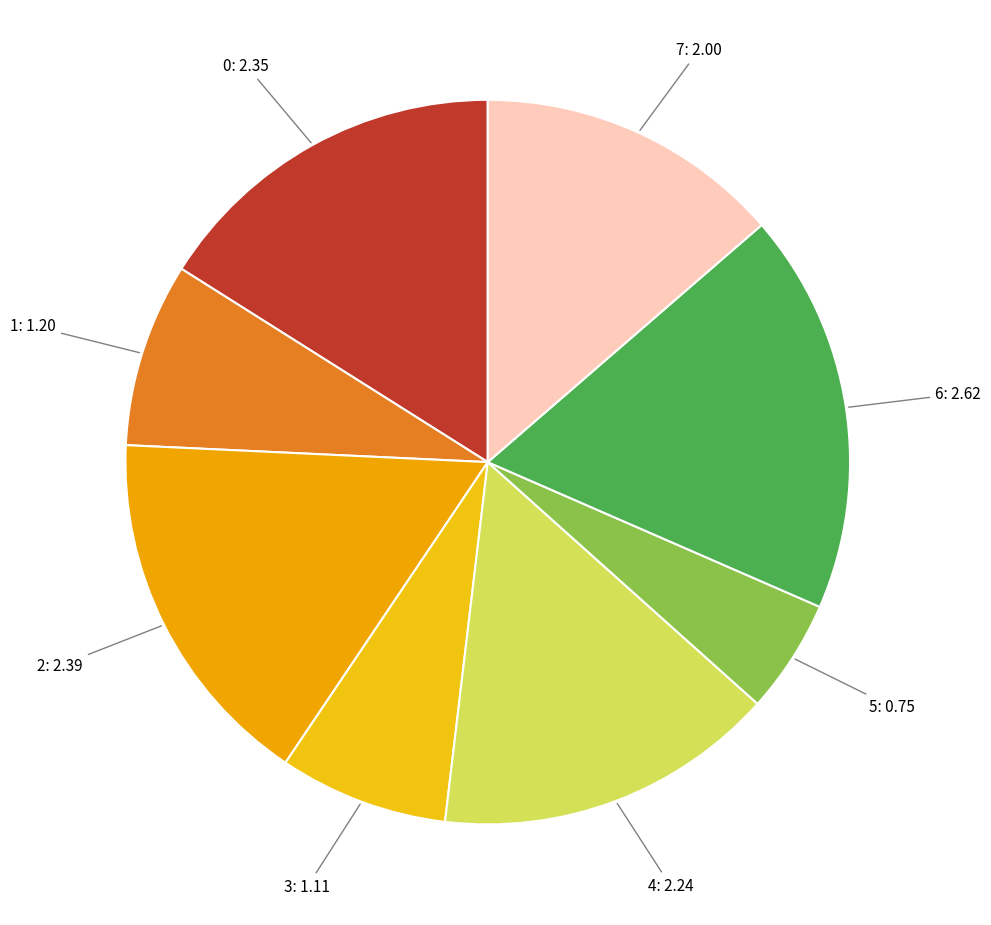

Does 5 account for over 50% of the chart?

No